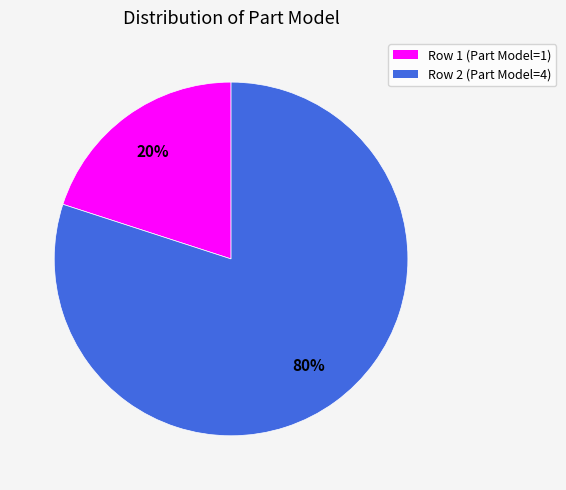

Between Row 1 (Part Model=1) and Row 2 (Part Model=4), which is larger?

Row 2 (Part Model=4)